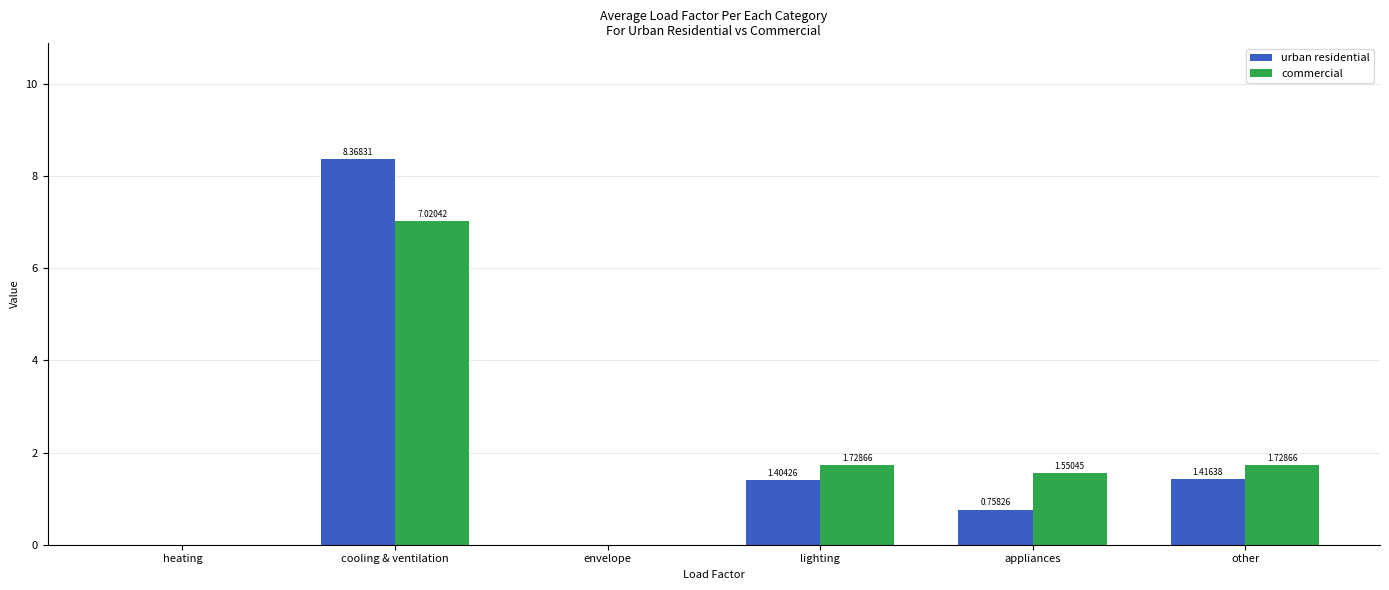

Which series changed the most between heating and other?

commercial